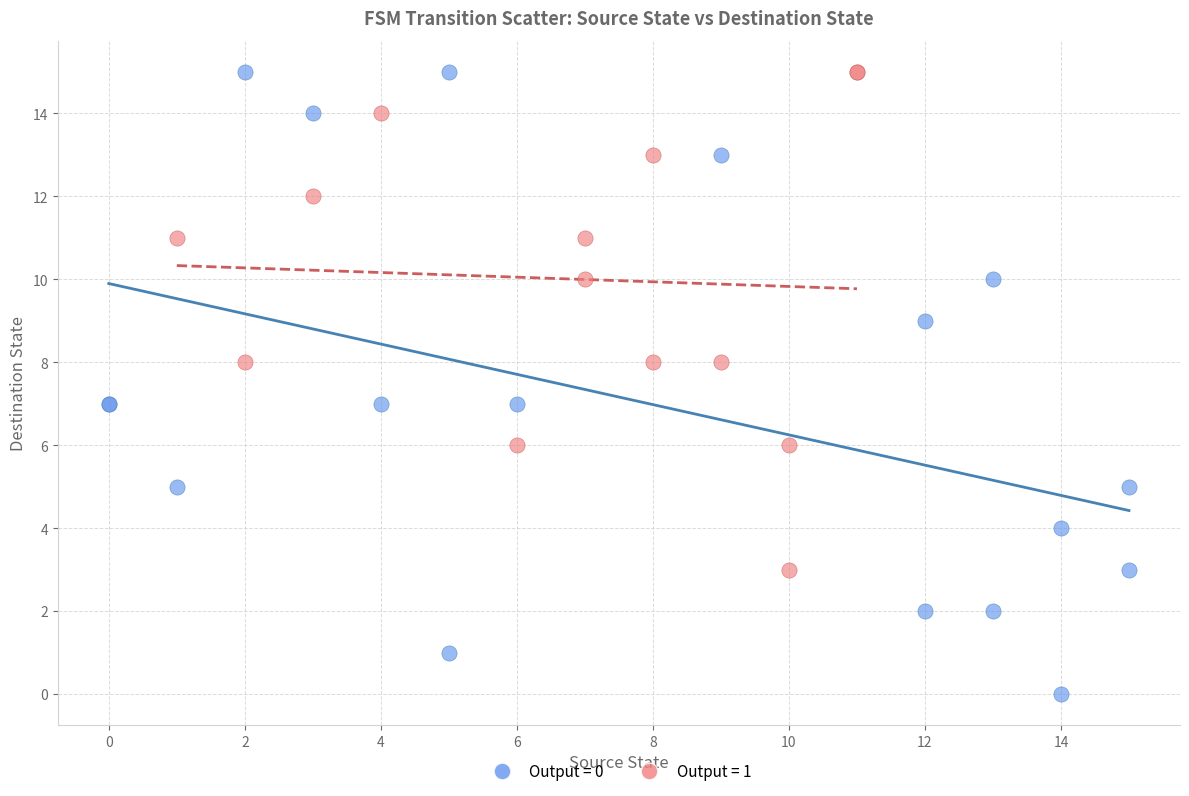

Which series has the largest Y range (max minus min)?

Output = 0